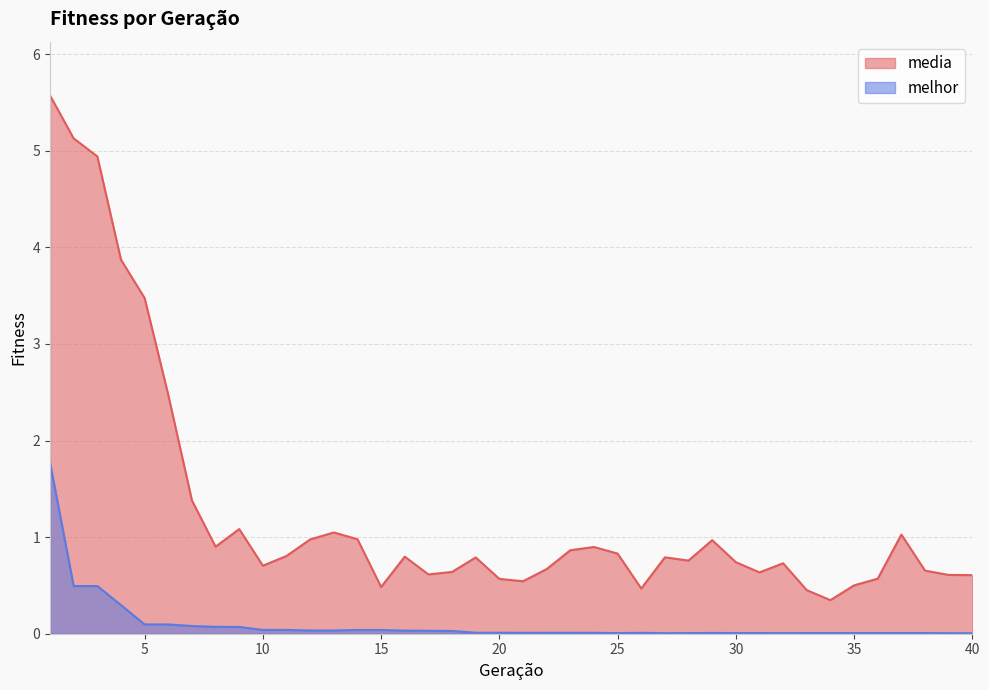

Reading left to right, transcribe all the data shown in this chart.

media: 1=5.6	2=5.1	3=4.9	4=3.9	5=3.5	6=2.5	7=1.4	8=0.9	9=1.1	10=0.7	11=0.8	12=1.0	13=1.0	14=1.0	15=0.5	16=0.8	17=0.6	18=0.6	19=0.8	20=0.6	21=0.5	22=0.7	23=0.9	24=0.9	25=0.8	26=0.5	27=0.8	28=0.8	29=1.0	30=0.7	31=0.6	32=0.7	33=0.5	34=0.3	35=0.5	36=0.6	37=1.0	38=0.7	39=0.6	40=0.6
melhor: 1=1.8	2=0.5	3=0.5	4=0.3	5=0.1	6=0.1	7=0.1	8=0.1	9=0.1	10=0.0	11=0.0	12=0.0	13=0.0	14=0.0	15=0.0	16=0.0	17=0.0	18=0.0	19=0.0	20=0.0	21=0.0	22=0.0	23=0.0	24=0.0	25=0.0	26=0.0	27=0.0	28=0.0	29=0.0	30=0.0	31=0.0	32=0.0	33=0.0	34=0.0	35=0.0	36=0.0	37=0.0	38=0.0	39=0.0	40=0.0